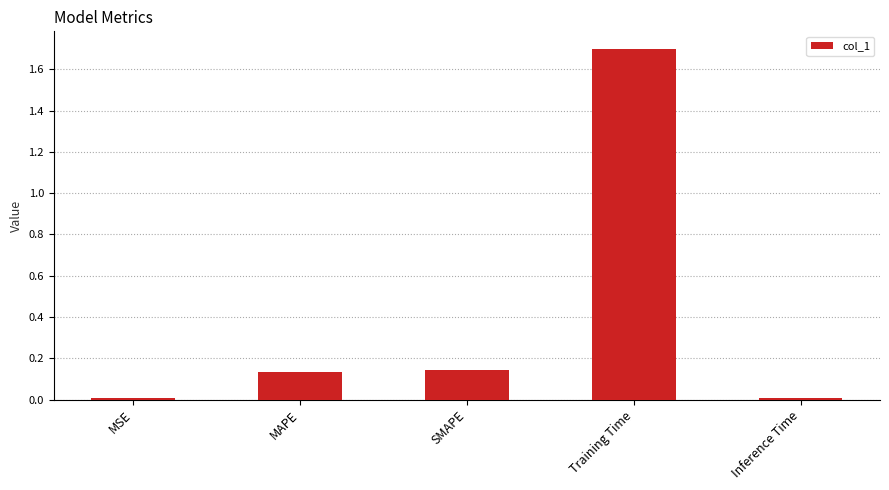

What is the value of the 4th bar from the left?

1.7